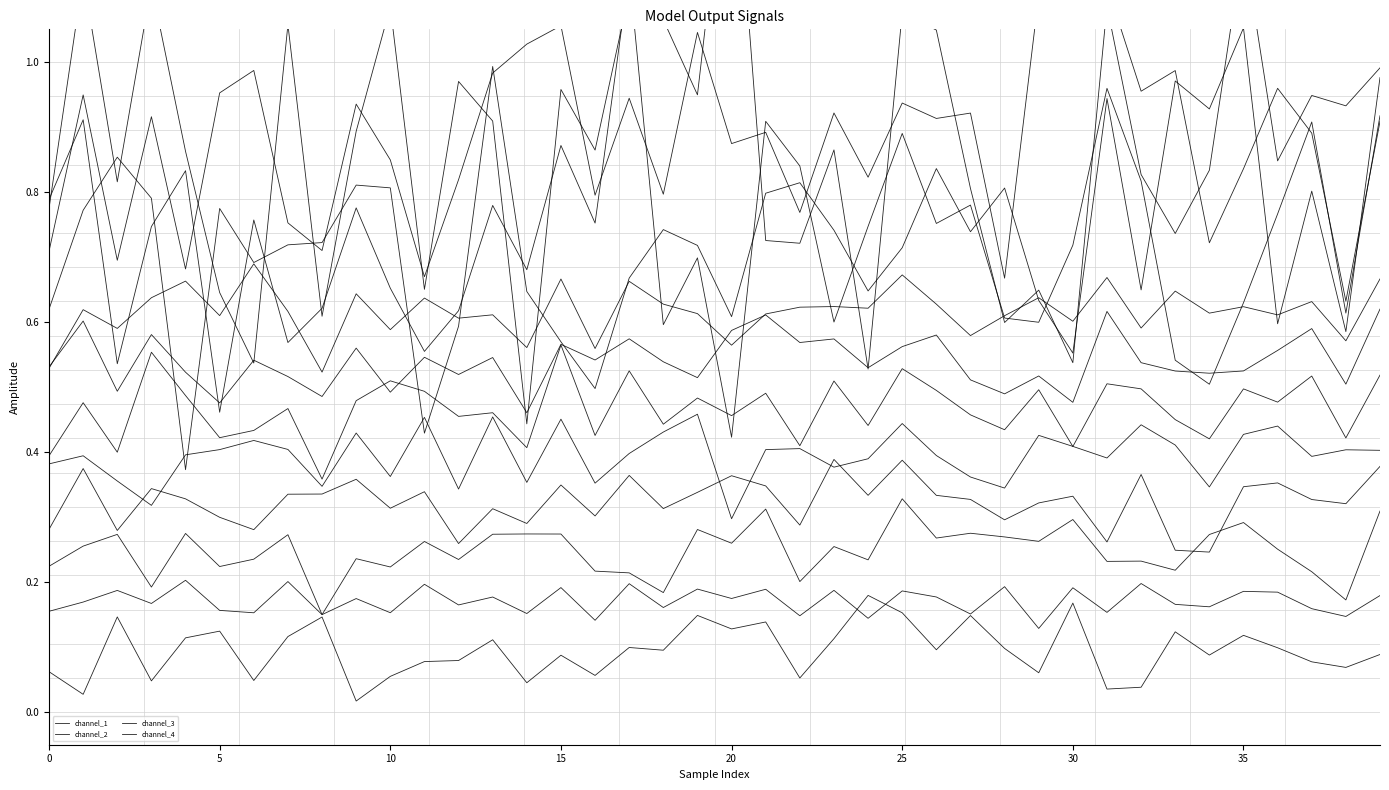

What is the total value across all series at 31?

1.9